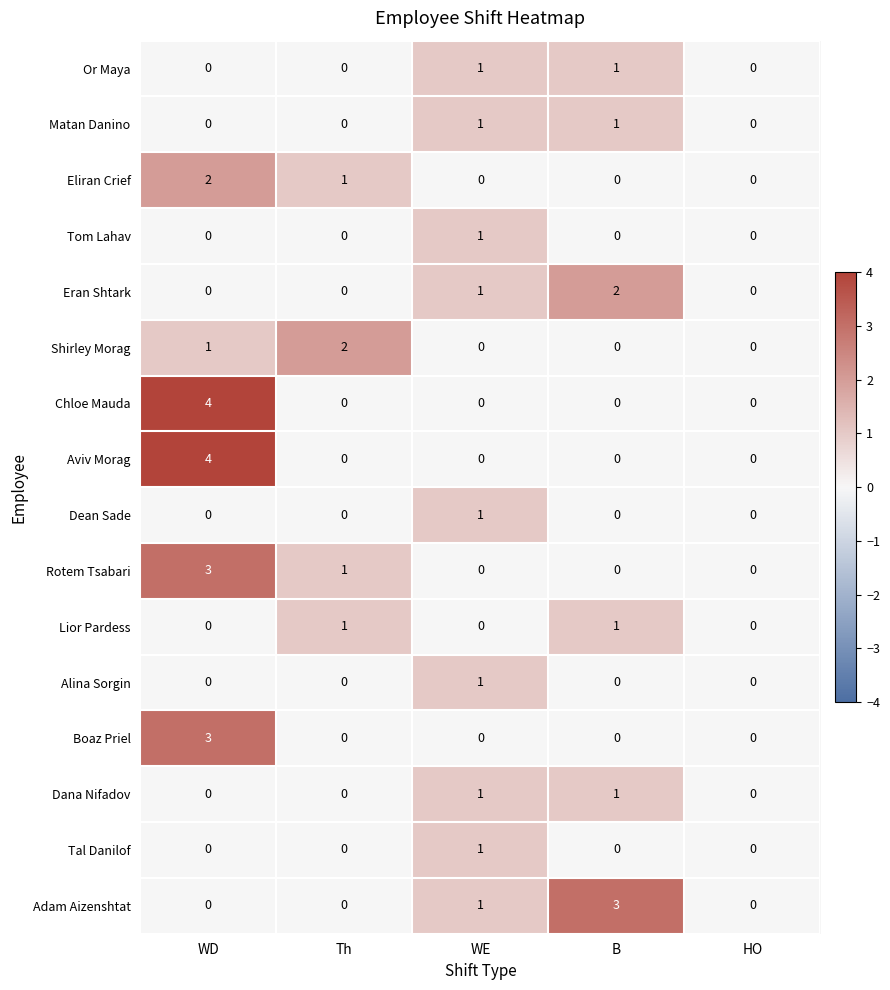

The Chloe Mauda series shows 4 at WD. True or false?

True